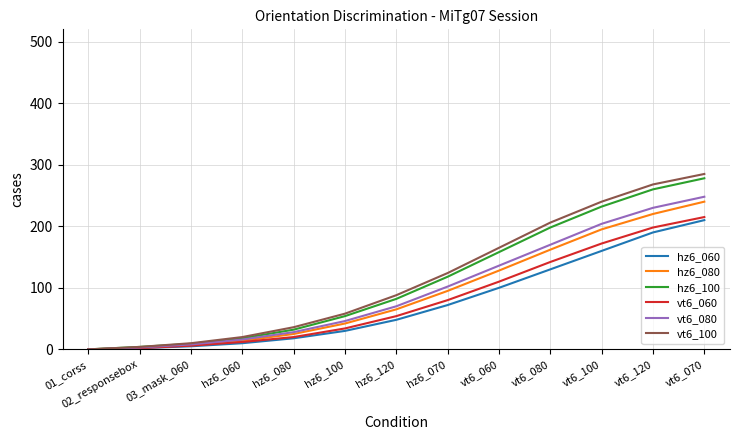

Is it true that hz6_080 equals 195 at vt6_100?

True